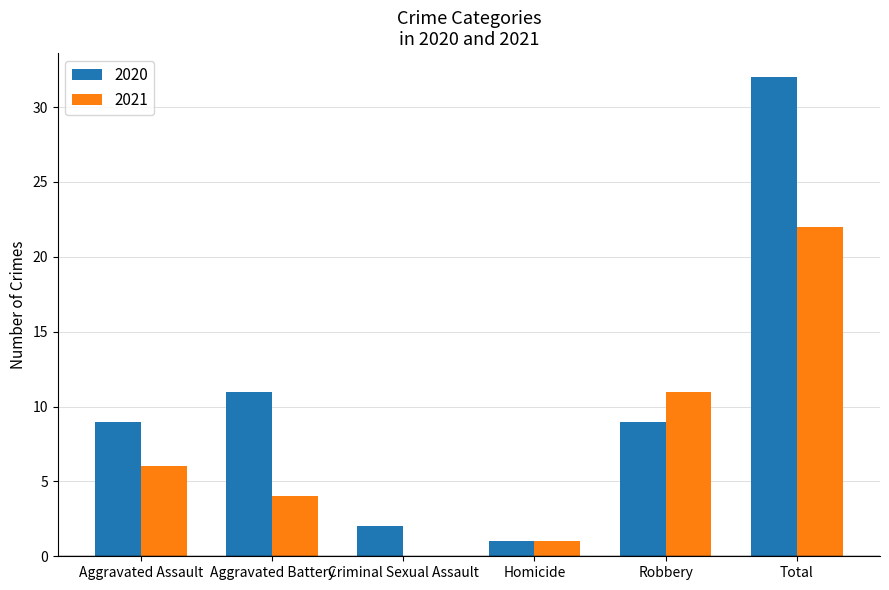

The 2021 series shows 22 at Total. True or false?

True